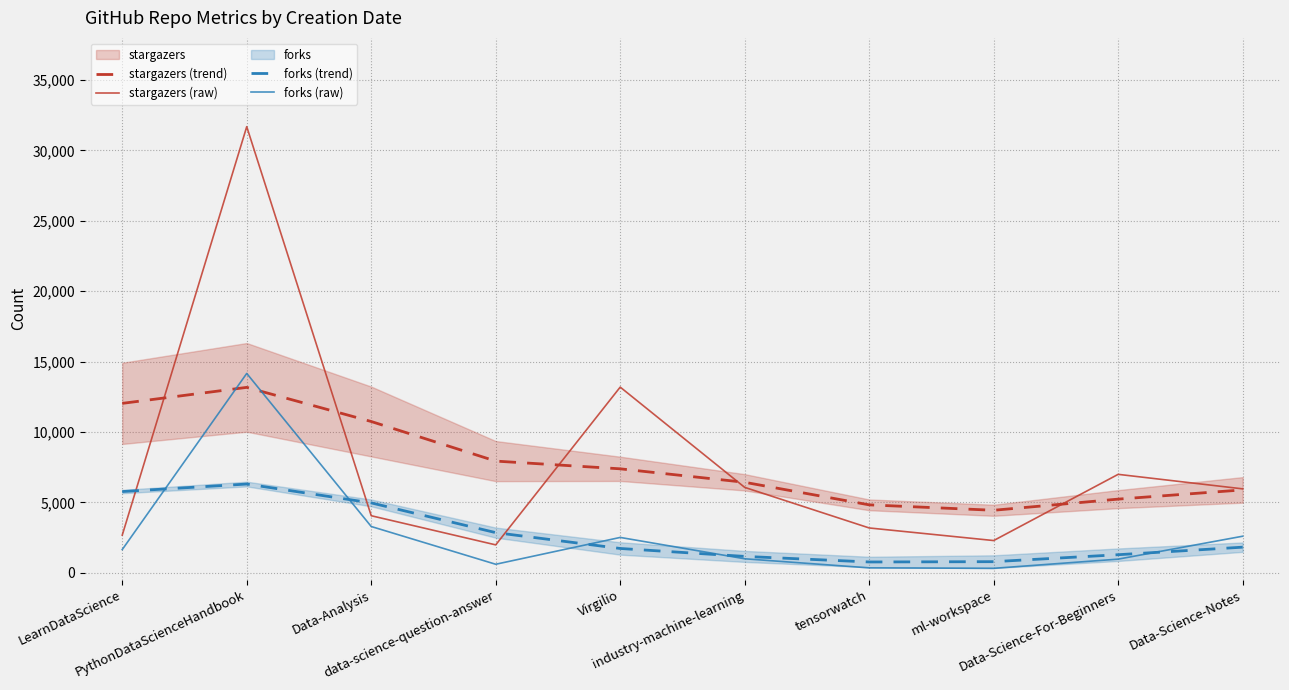

The value of forks (trend) at data-science-question-answer is 2850.2. True or false?

True